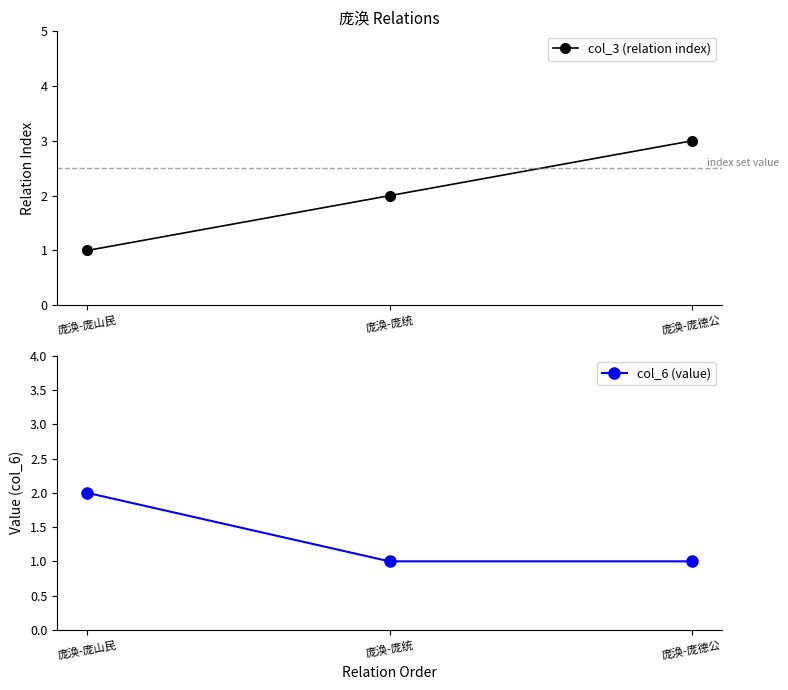

How many series are shown in this chart?

2